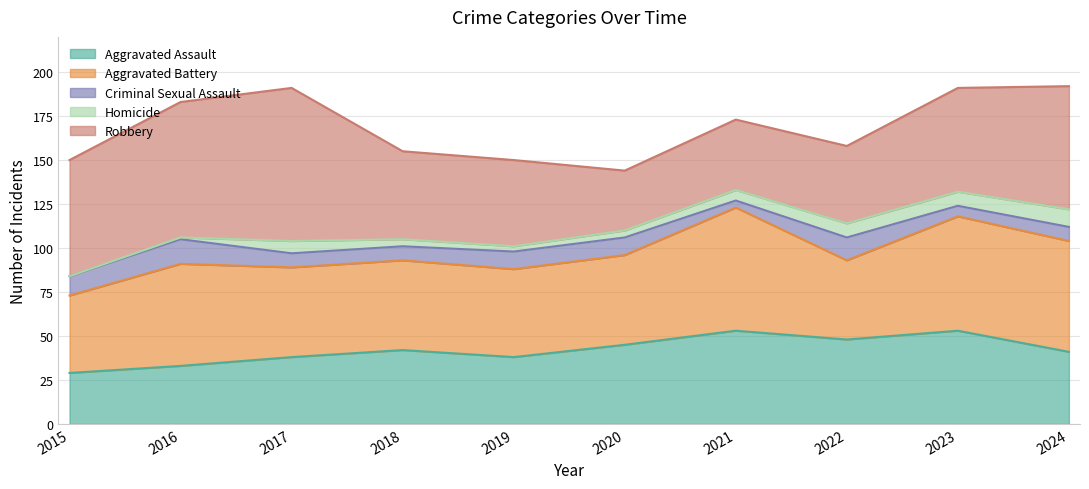

The Criminal Sexual Assault series shows 14 at 2016. True or false?

True